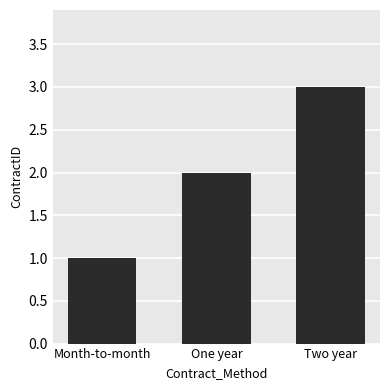

Does the chart contain any negative values?

No